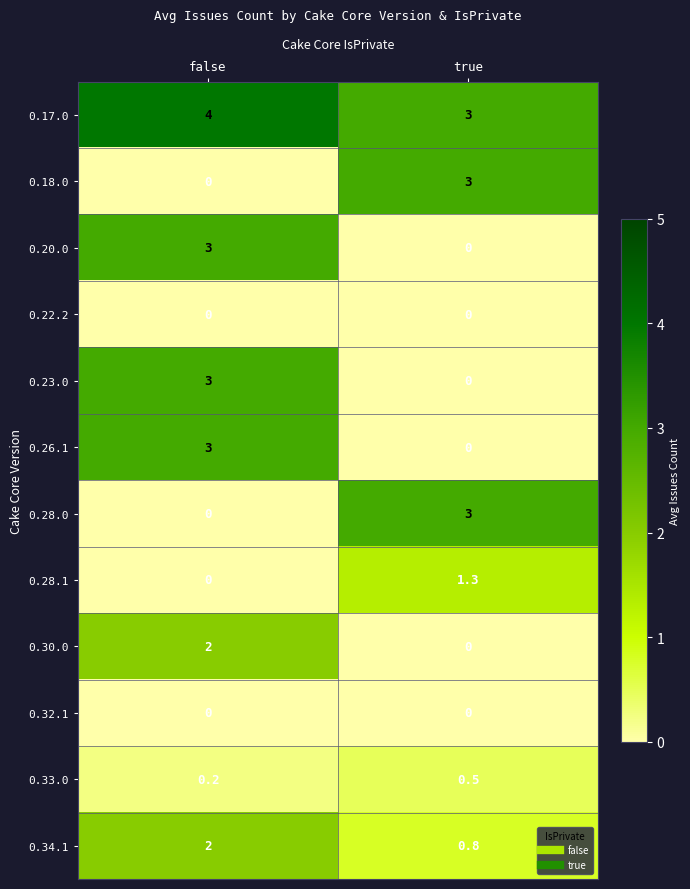

The value of 0.17.0 at false is 4.0. True or false?

True